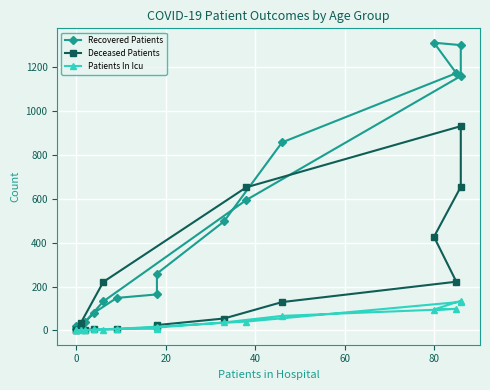

Which series has the largest range (max minus min)?

Recovered Patients